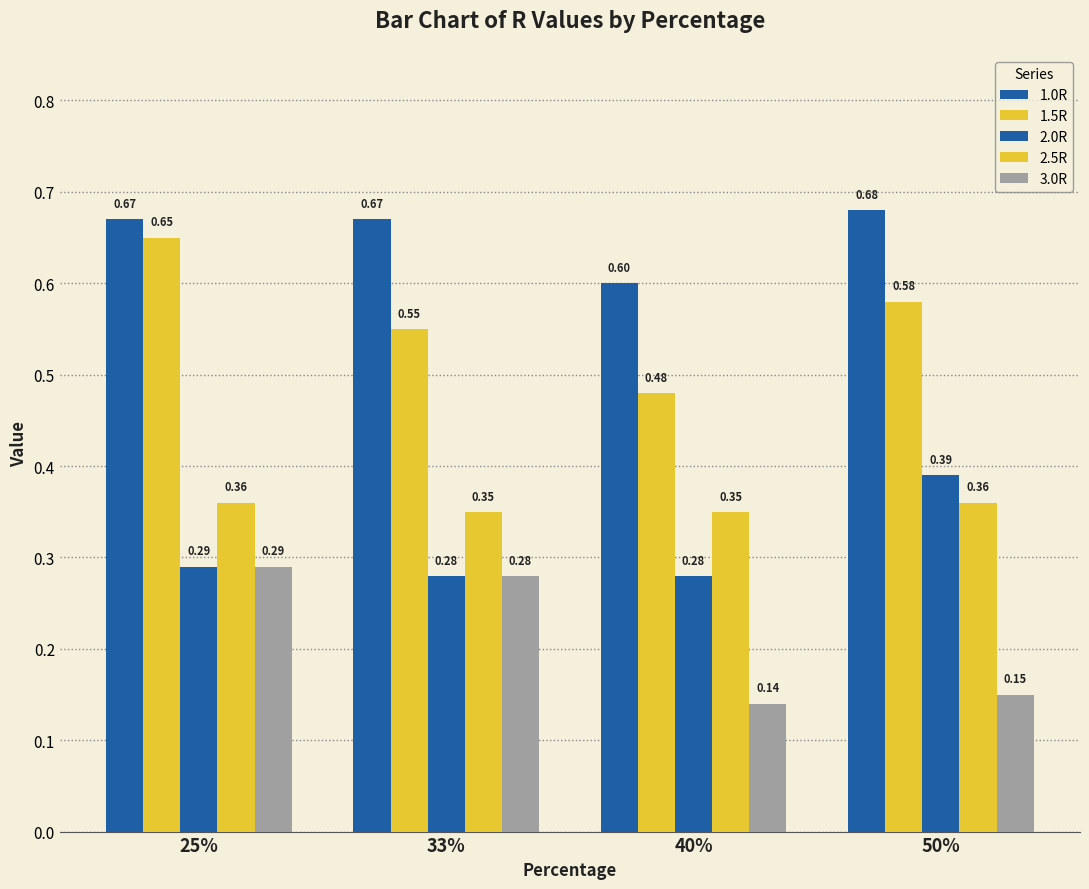

What position from the left is 33%?

2